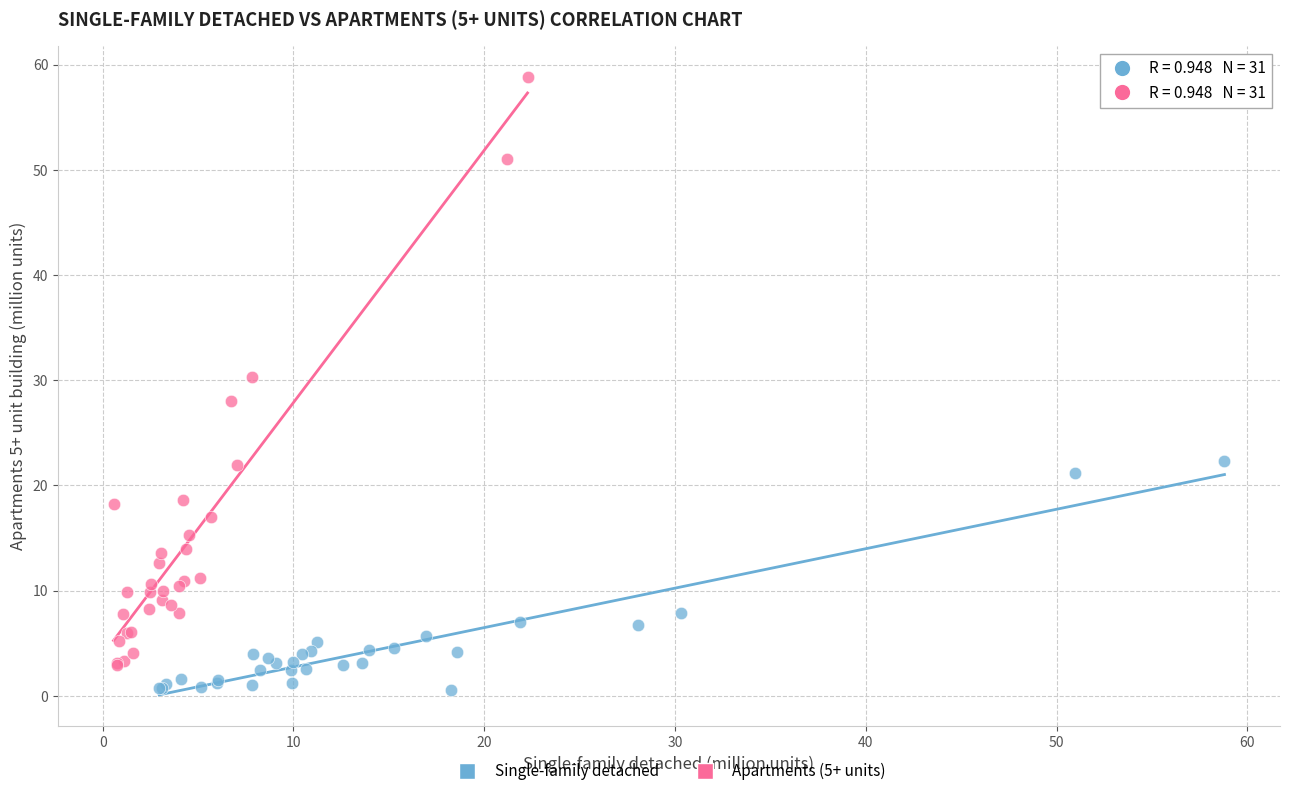

Which series reaches the minimum Y coordinate?

Single-family detached